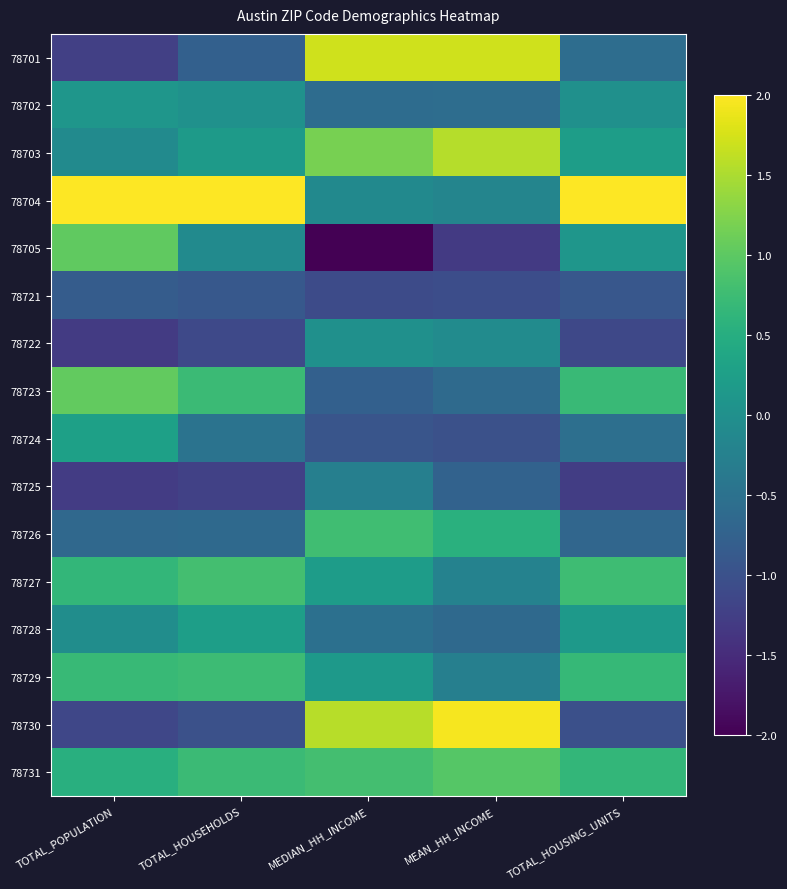

Between TOTAL_POPULATION and MEAN_HH_INCOME, which is larger?

MEAN_HH_INCOME